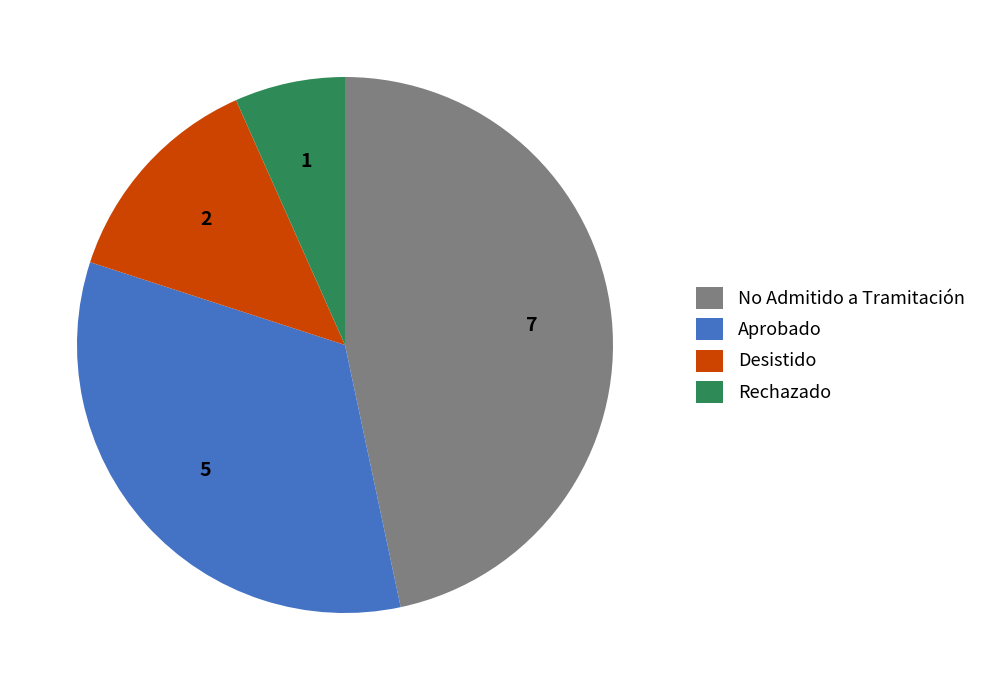

Is Rechazado the majority of the pie?

No